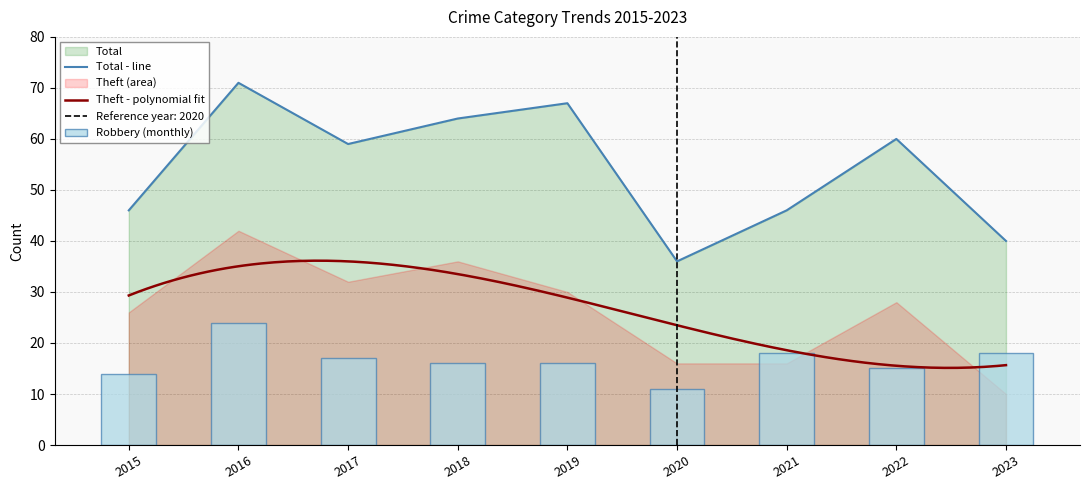

Is it true that Aggravated Assault equals 1 at 2015?

False